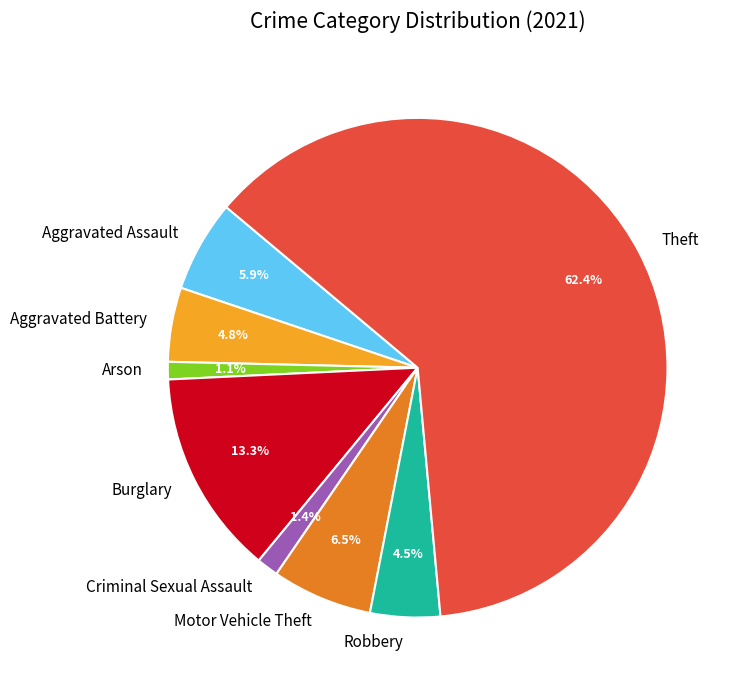

Which category accounts for the majority?

Theft